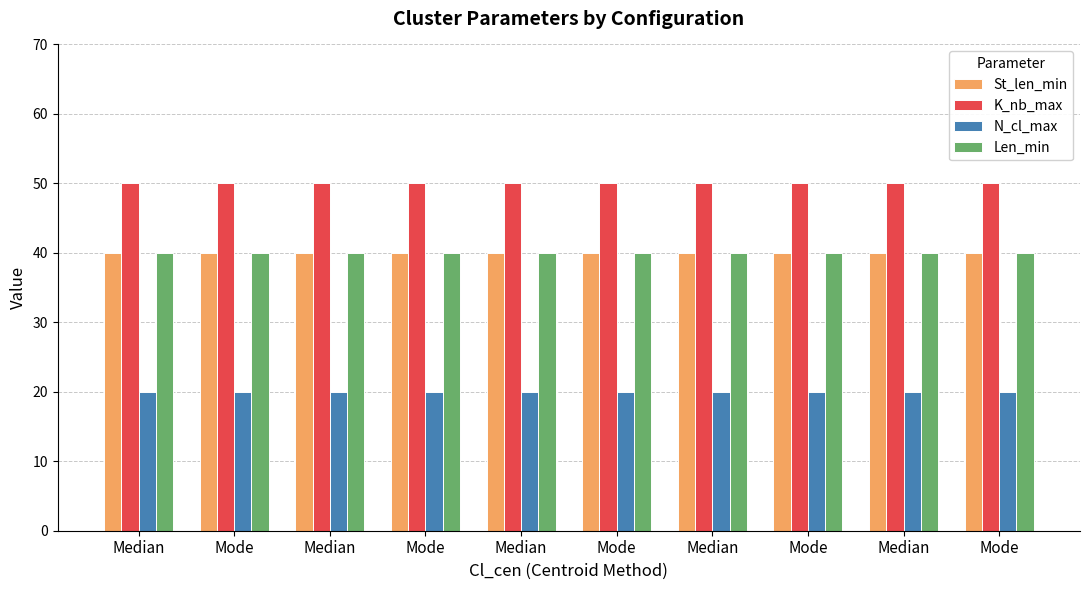

Which series has the largest total across all categories?

K_nb_max